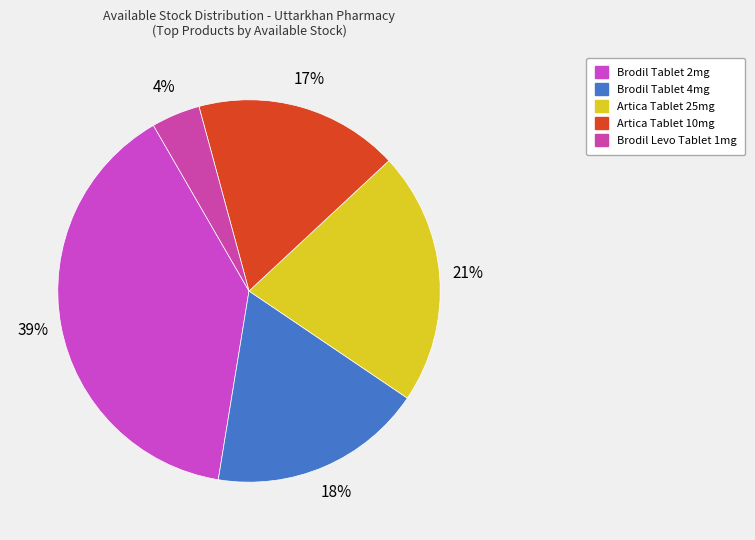

What percentage is the Brodil Levo Tablet 1mg slice, to the nearest percent?

4%